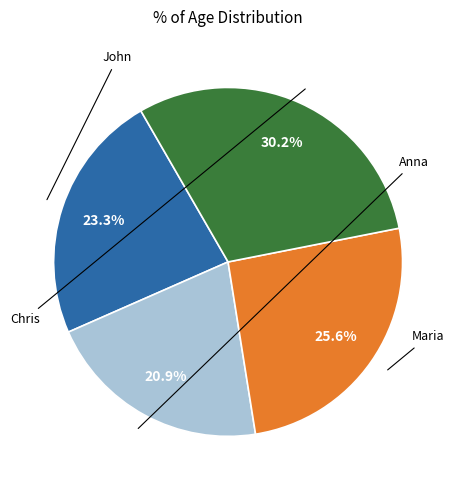

Does any single category account for the majority?

No